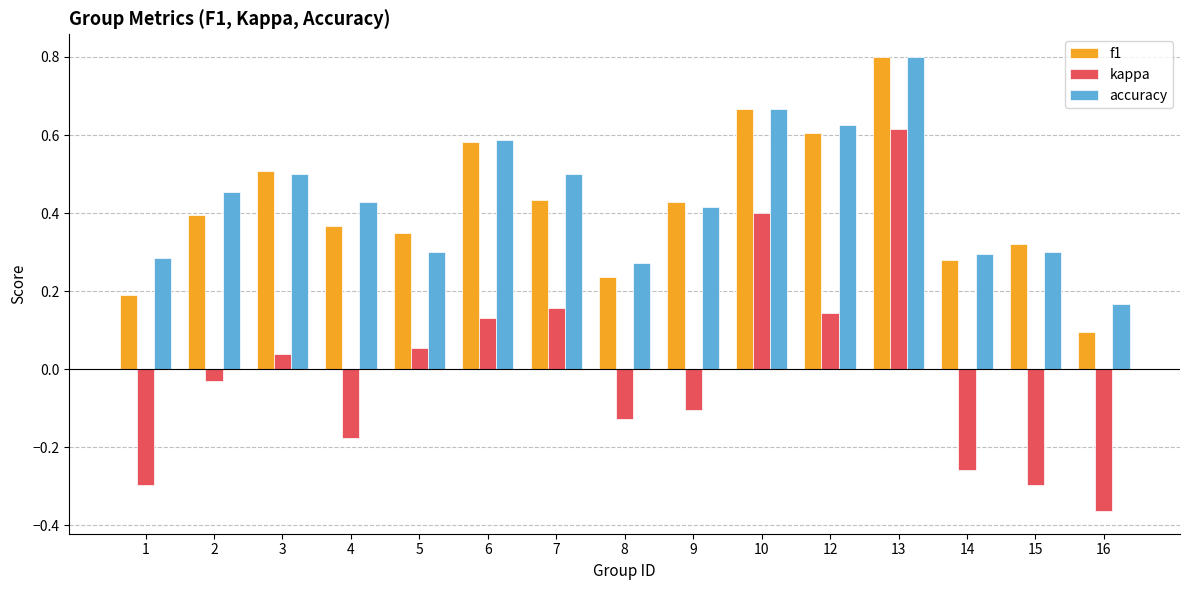

At how many categories does at least one series exceed 0?

15